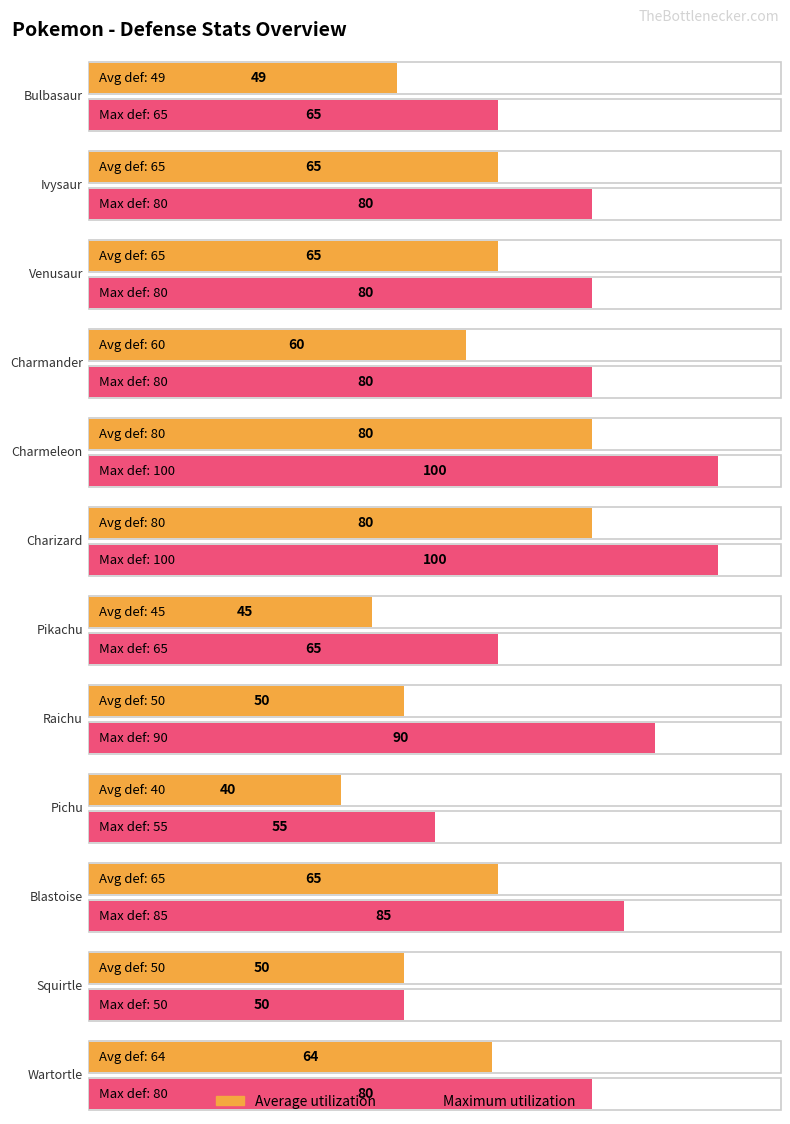

Rank the series by their maximum value, from lowest to highest.

Average utilization, Maximum utilization